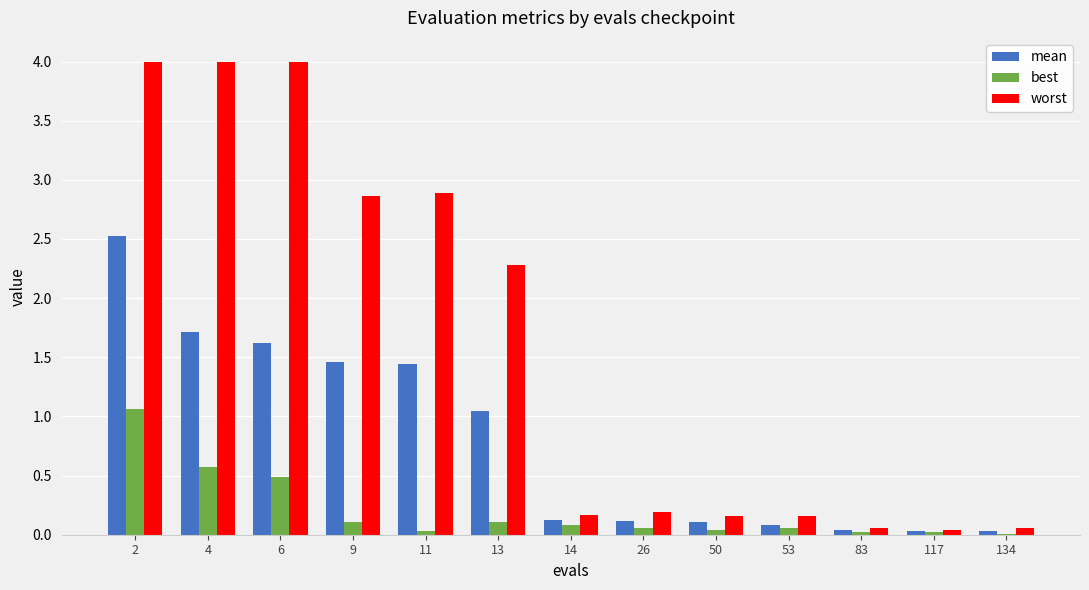

What is the total value across all series at 13?

3.4